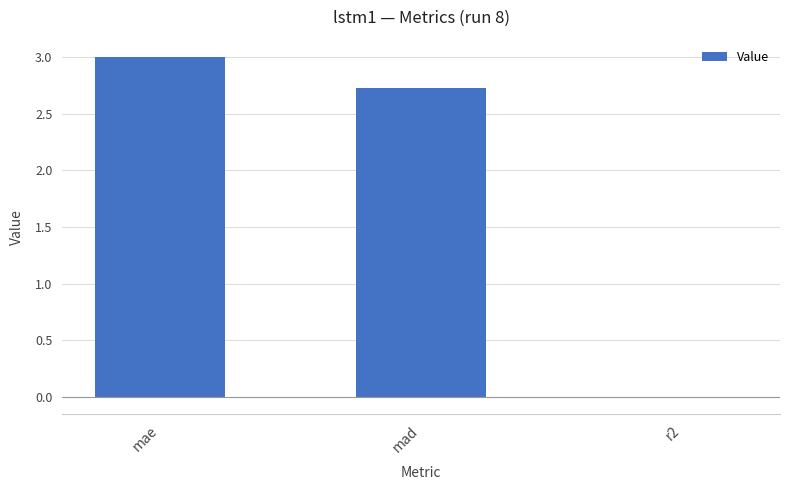

Are the bars grouped side by side (vs. stacked)?

No